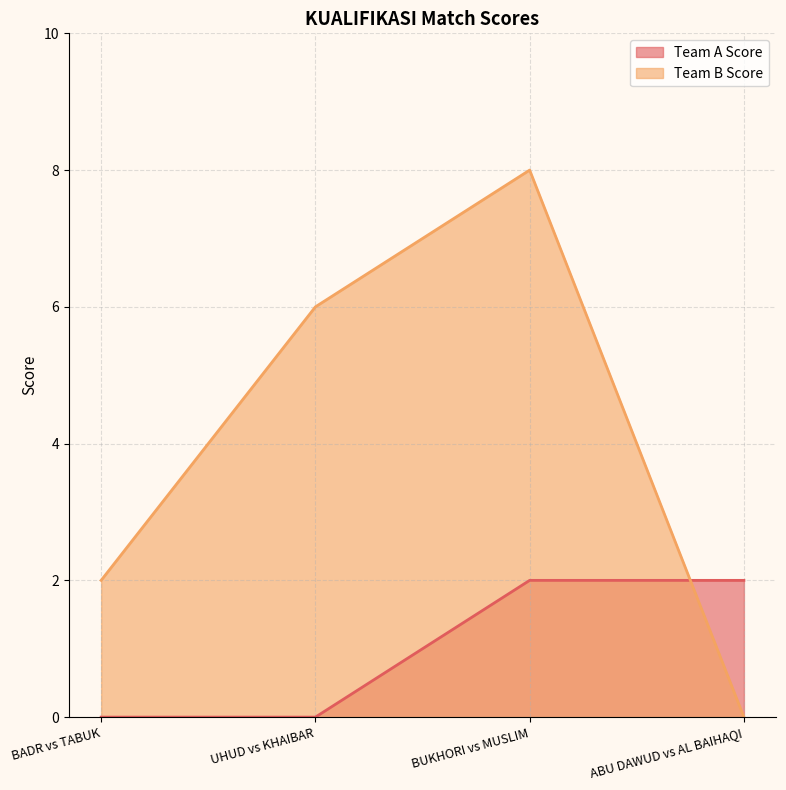

What is the sum of the Team B Score values at UHUD vs KHAIBAR and BADR vs TABUK?

8